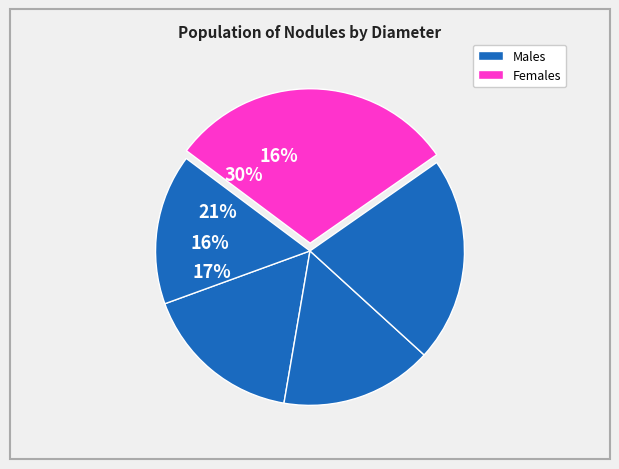

To the nearest percent, what percentage of the pie is 4?

16%